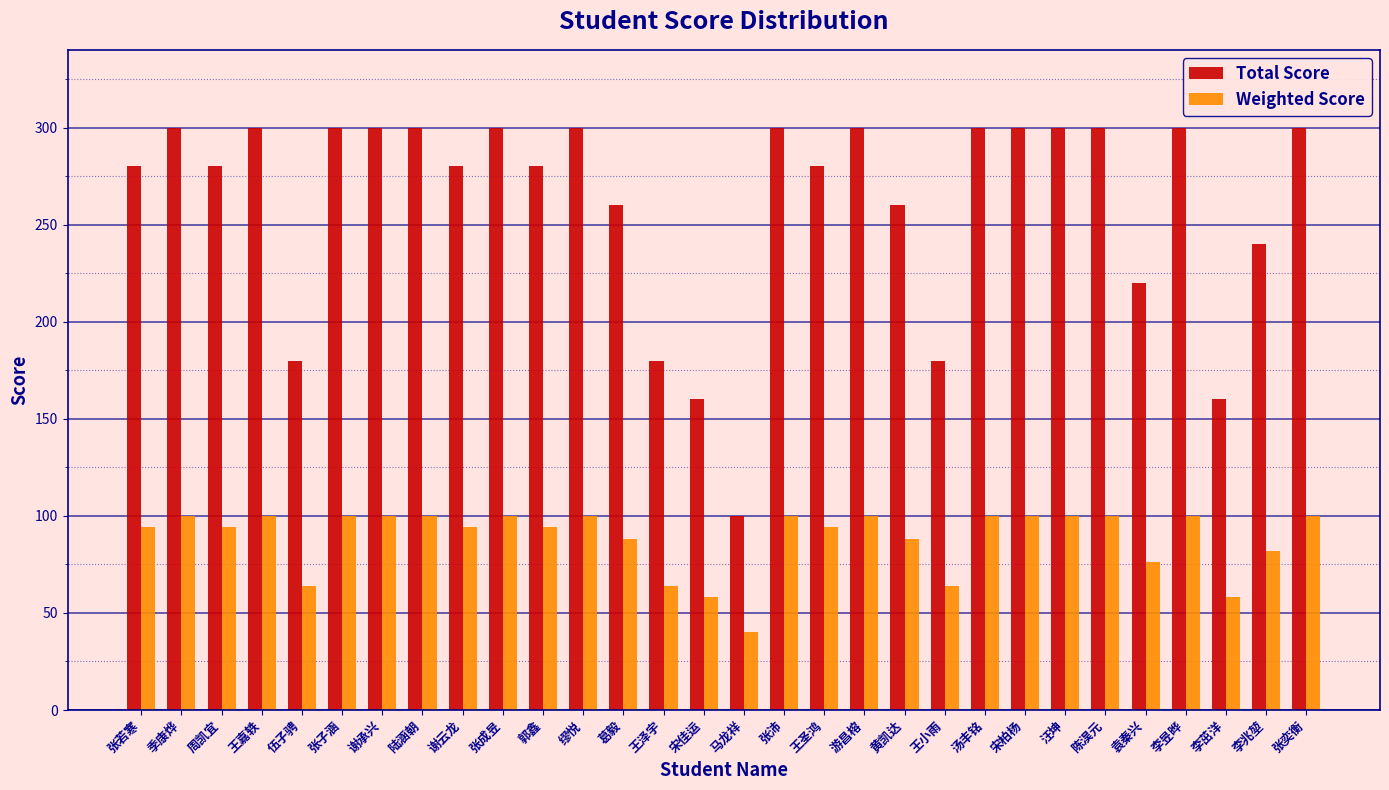

What are all the series names shown in the legend?

Total Score, Weighted Score